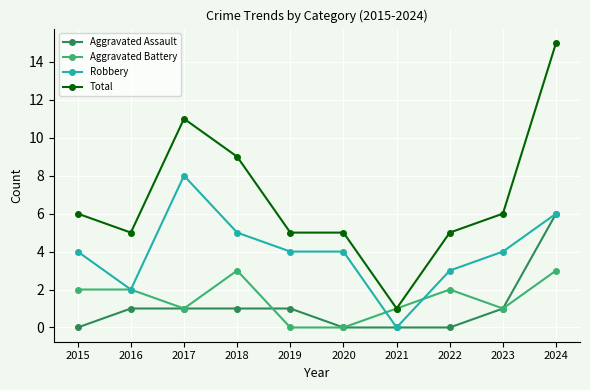

Reading left to right, extract all data points from this chart.

Aggravated Assault: 0	1	1	1	1	0	0	0	1	6
Aggravated Battery: 2	2	1	3	0	0	1	2	1	3
Robbery: 4	2	8	5	4	4	0	3	4	6
Total: 6	5	11	9	5	5	1	5	6	15